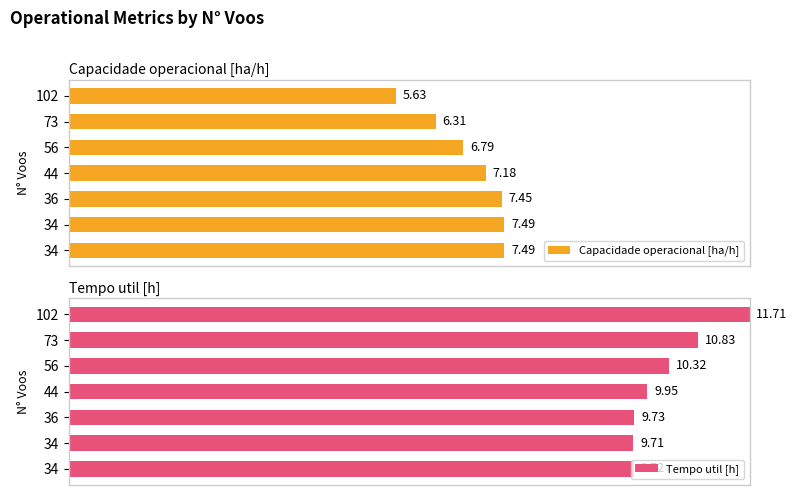

Which series has the largest range (max minus min)?

Tempo util [h]